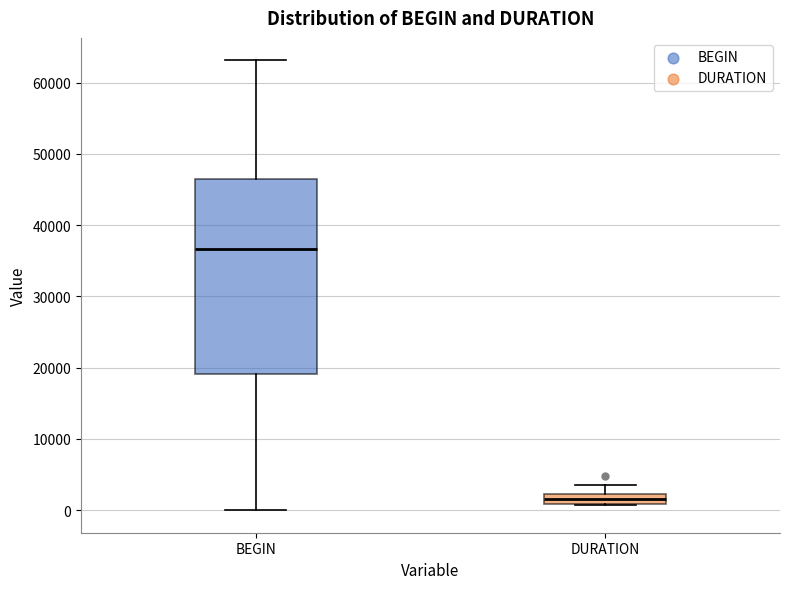

Where is the upper edge of the box for DURATION on the y-axis? The values are not printed on the chart, so give them approximately, as read against the axis.

2000